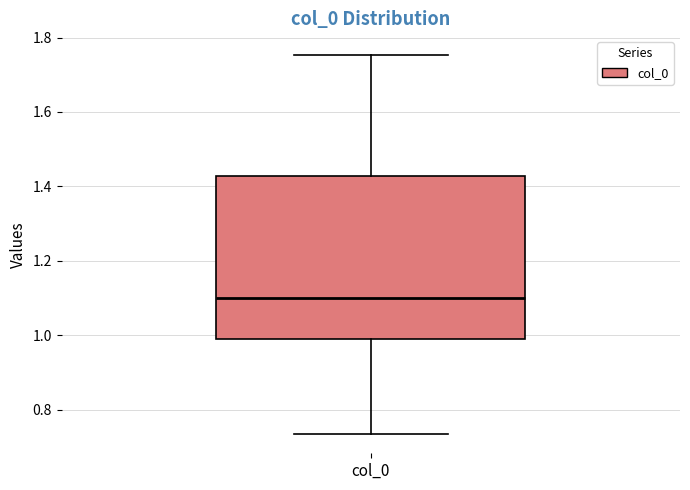

Read this box plot against the y-axis: the position of the median line, the range covered by the box, and the ends of both whiskers. The values are not printed on the chart, so give them approximately, as read against the axis.

median 1.10, box 1.00 to 1.42, whiskers 0.74 to 1.76